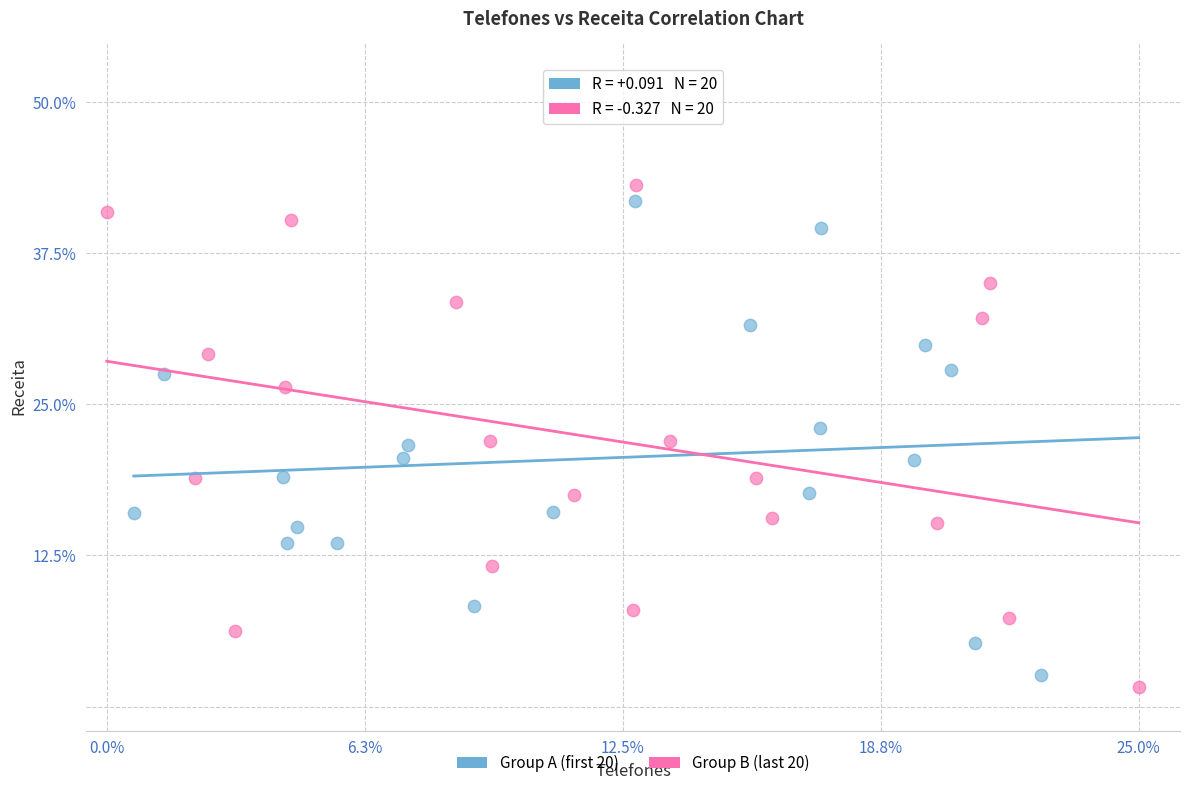

Which series has the largest Y range (max minus min)?

Group B (last 20)